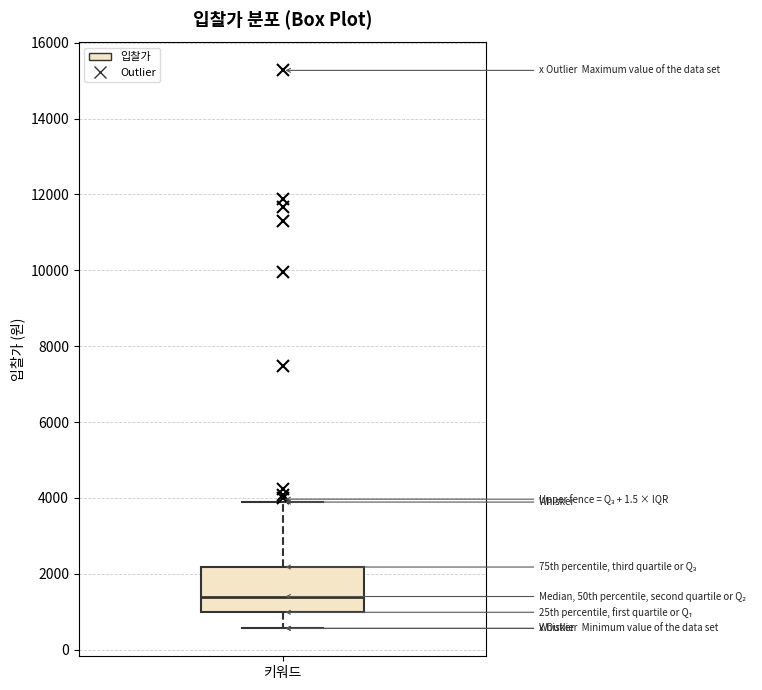

Read this box plot against the y-axis: the position of the median line, the range covered by the box, and the ends of both whiskers. The values are not printed on the chart, so give them approximately, as read against the axis.

median 1400, box 1000 to 2200, whiskers 600 to 3800